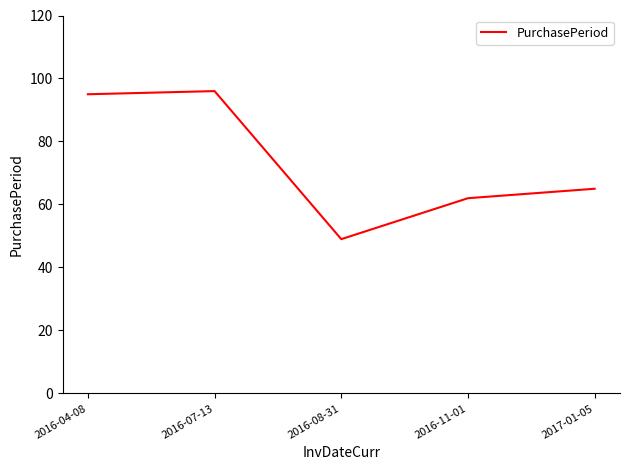

True or false: the data shows 58 at 2016-07-13.

False